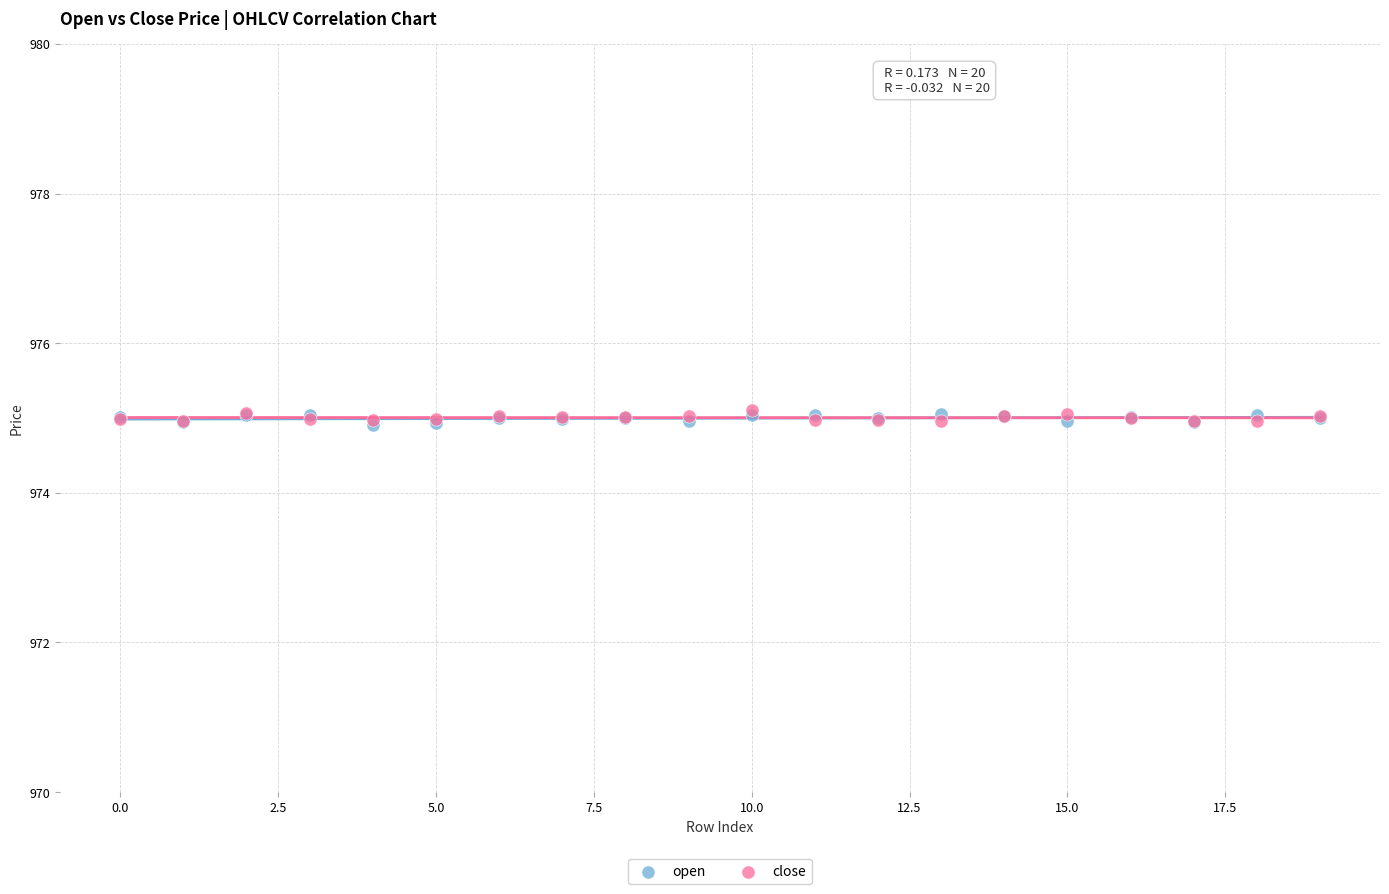

What are all the series names shown in the legend?

open, close